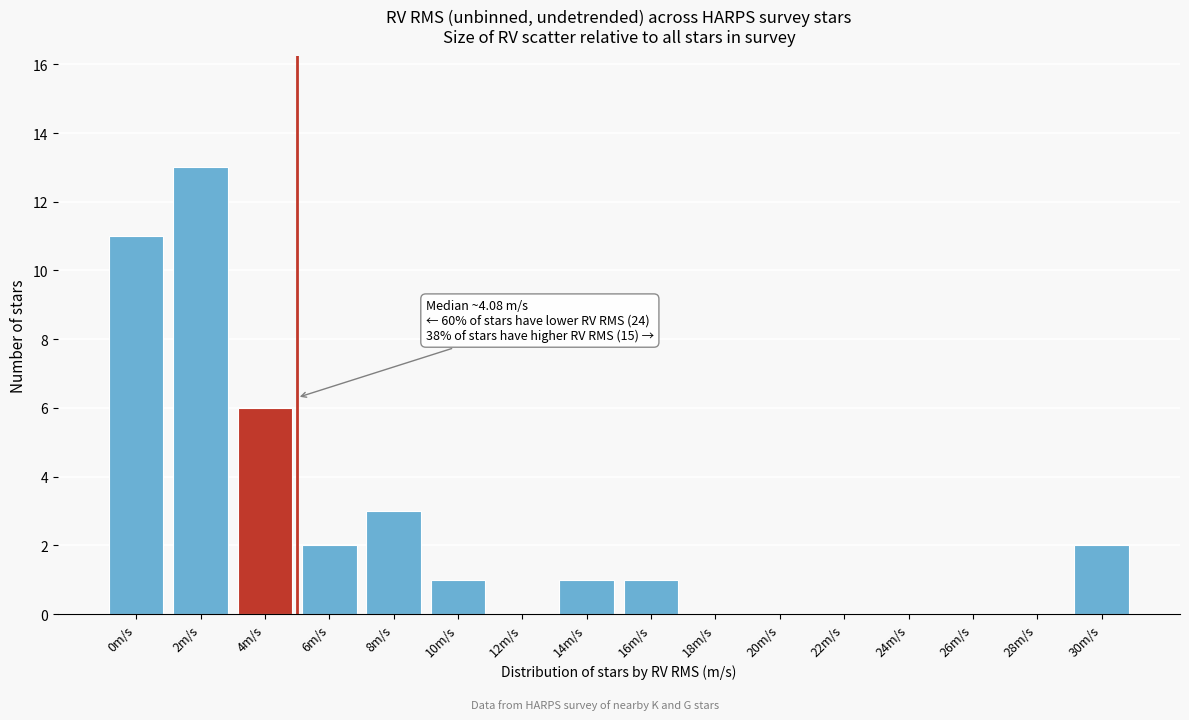

Reading left to right, what are all the values shown in this chart?

0m/s=11	2m/s=13	4m/s=6	6m/s=2	8m/s=3	10m/s=1	12m/s=0	14m/s=1	16m/s=1	18m/s=0	20m/s=0	22m/s=0	24m/s=0	26m/s=0	28m/s=0	30m/s=2